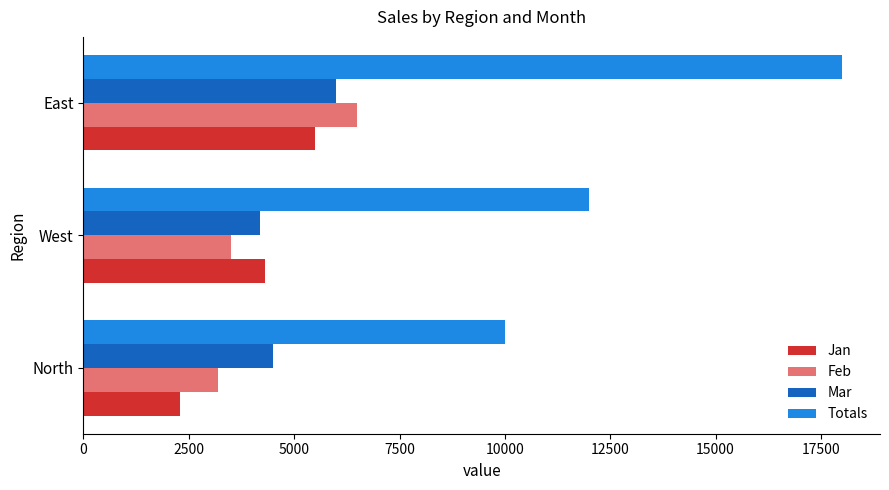

Which series has the largest total across all categories?

Totals